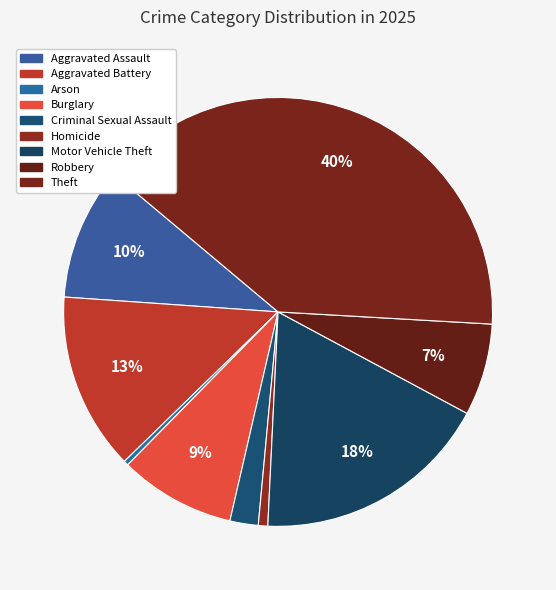

What percentage is the Burglary slice, to the nearest percent?

9%